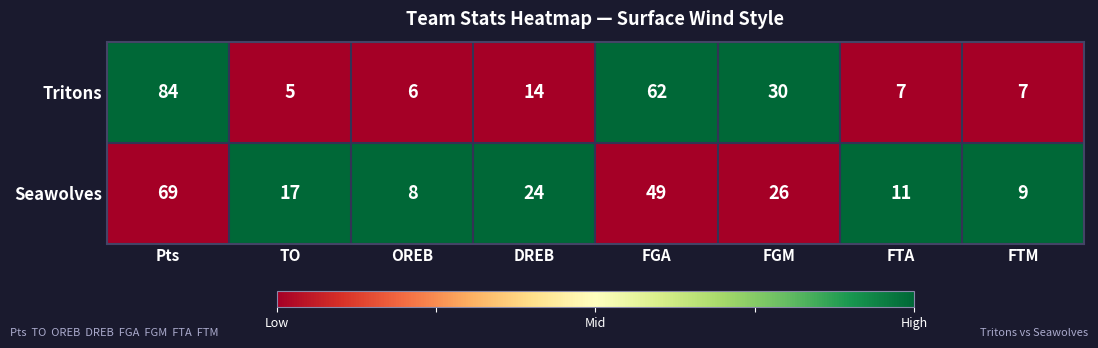

Reading left to right, list all the values displayed in this chart.

Tritons: Pts=84	TO=5	OREB=6	DREB=14	FGA=62	FGM=30	FTA=7	FTM=7
Seawolves: Pts=69	TO=17	OREB=8	DREB=24	FGA=49	FGM=26	FTA=11	FTM=9